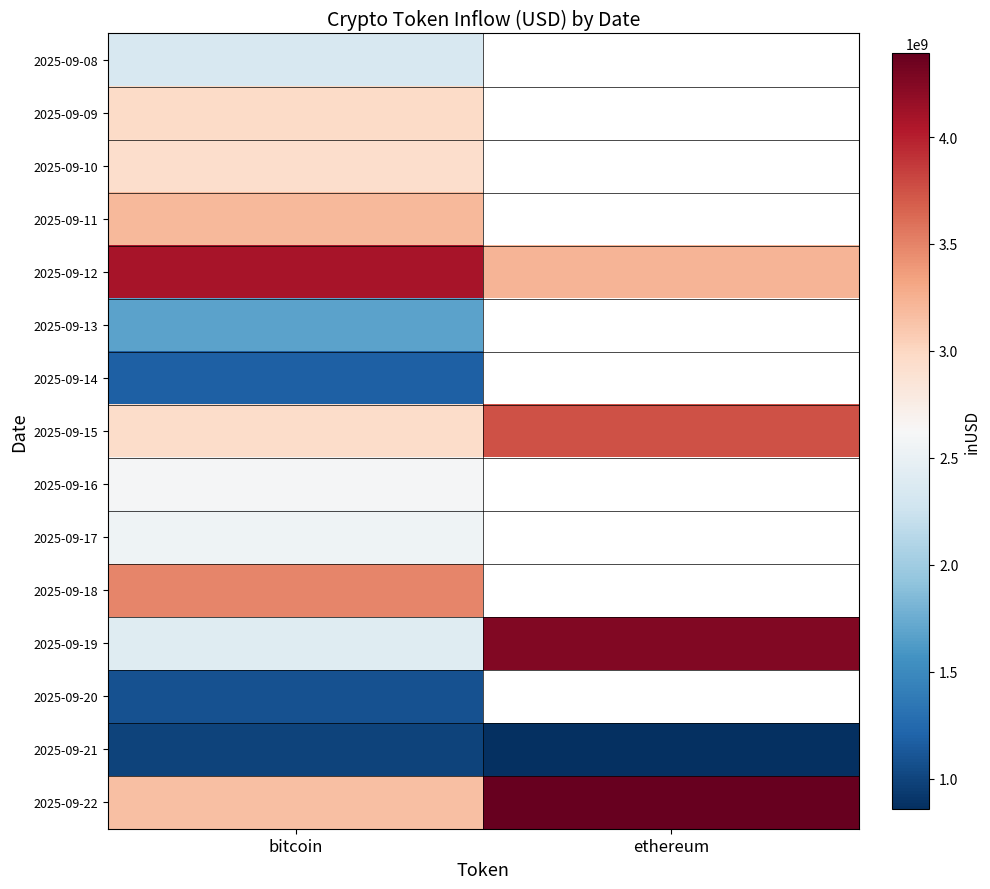

What is the total value across all series at bitcoin?

37593249818.3